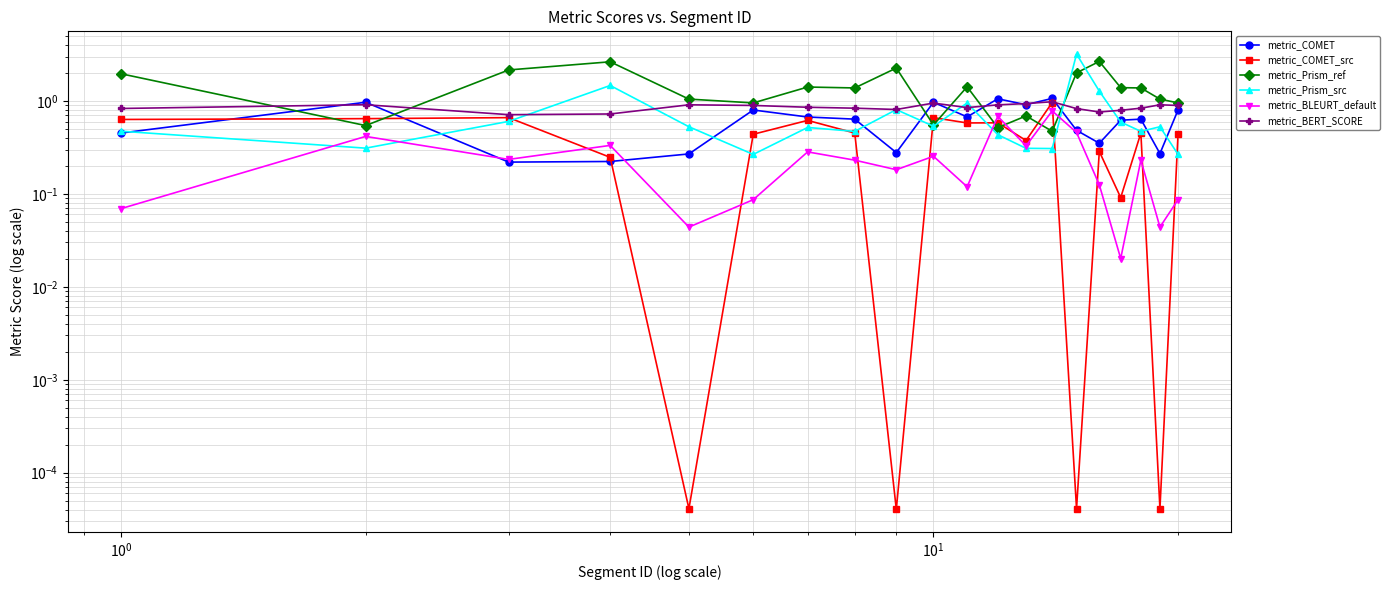

Reading right to left, extract all data points from this chart.

metric_COMET: 0.8	0.3	0.6	0.6	0.4	0.5	1.1	0.9	1.1	0.7	1.0	0.3	0.6	0.7	0.8	0.3	0.2	0.2	1.0	0.5
metric_COMET_src: 0.4	0.0	0.5	0.1	0.3	0.0	1.0	0.4	0.6	0.6	0.7	0.0	0.5	0.6	0.4	0.0	0.2	0.7	0.6	0.6
metric_Prism_ref: 1.0	1.0	1.4	1.4	2.7	2.0	0.5	0.7	0.5	1.4	0.6	2.3	1.4	1.4	1.0	1.0	2.6	2.2	0.5	2.0
metric_Prism_src: 0.3	0.5	0.5	0.6	1.3	3.2	0.3	0.3	0.4	0.9	0.5	0.8	0.5	0.5	0.3	0.5	1.5	0.6	0.3	0.5
metric_BLEURT_default: 0.1	0.0	0.2	0.0	0.1	0.5	0.8	0.3	0.7	0.1	0.3	0.2	0.2	0.3	0.1	0.0	0.3	0.2	0.4	0.1
metric_BERT_SCORE: 0.9	0.9	0.8	0.8	0.8	0.8	1.0	0.9	0.9	0.8	0.9	0.8	0.8	0.9	0.9	0.9	0.7	0.7	0.9	0.8